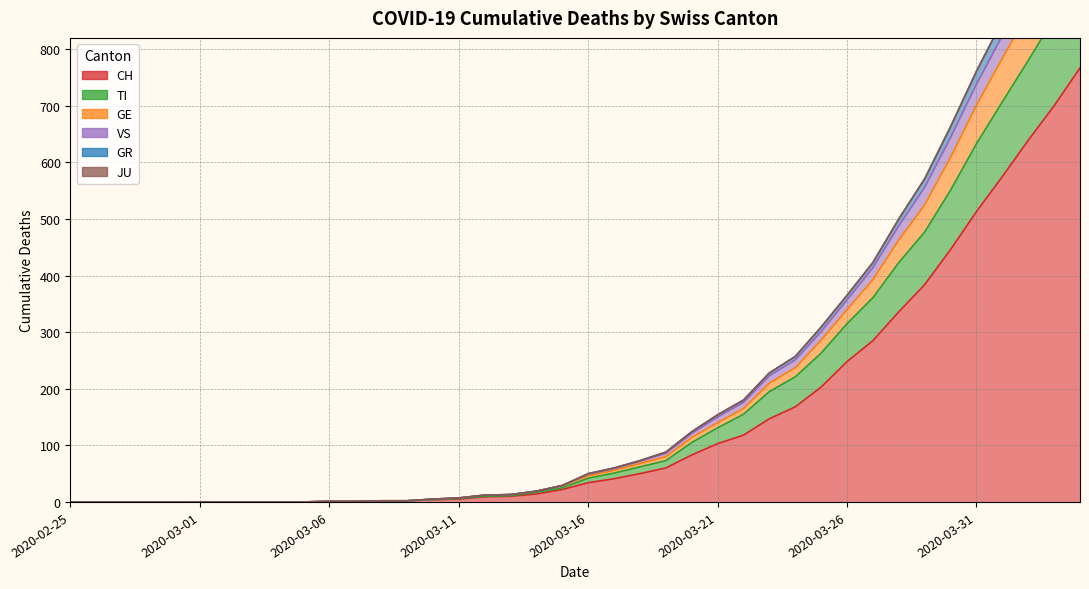

Which label corresponds to the largest value in the chart?

2020-04-04